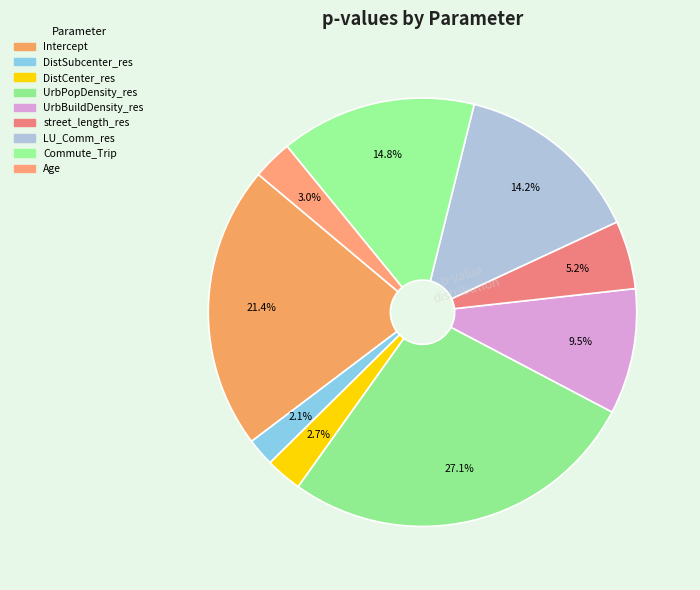

How many slices are in this pie chart?

9